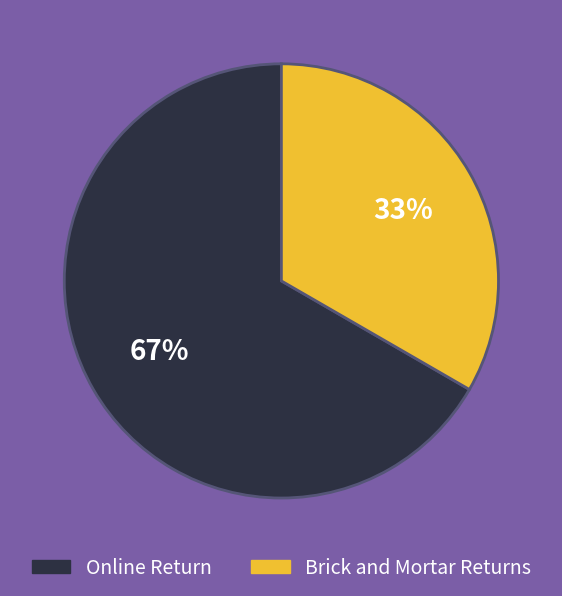

Does any single category account for the majority?

Yes